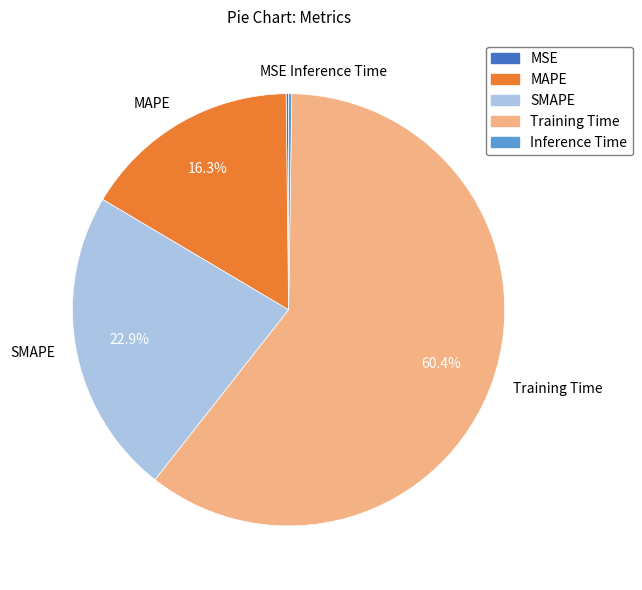

Combined, do MAPE and SMAPE account for over 50%?

No